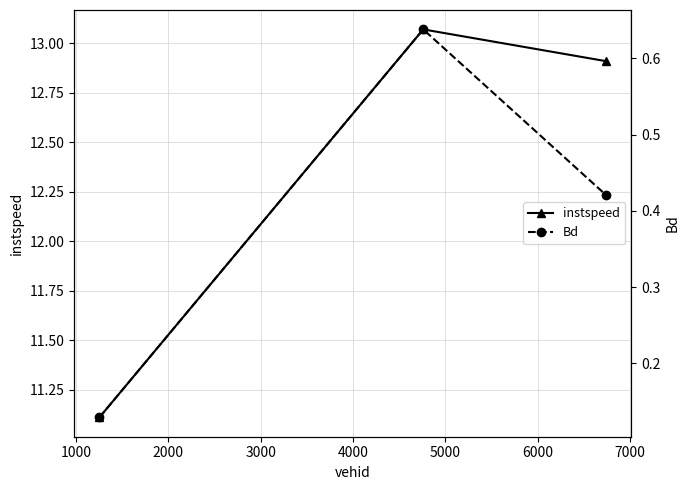

What is the minimum value shown in the chart?

0.1